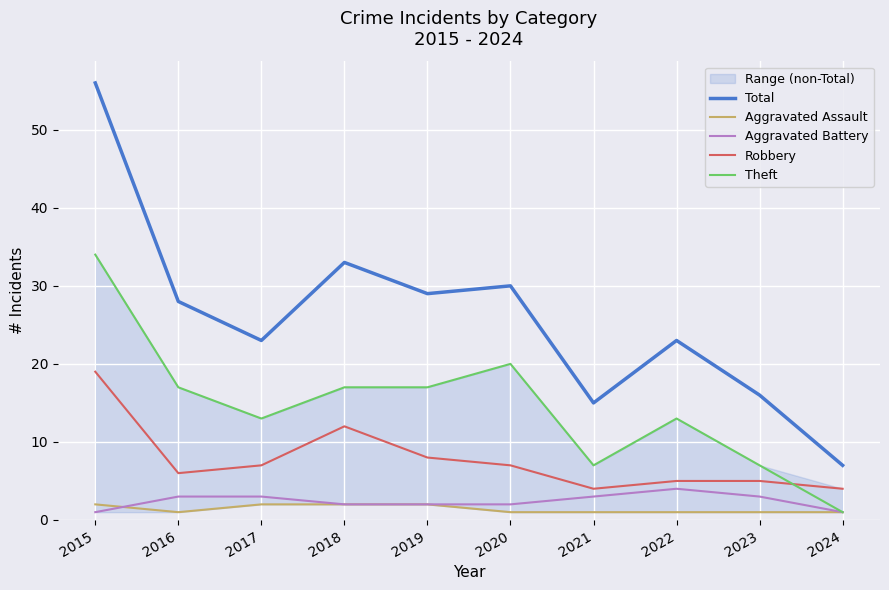

True or false: Aggravated Battery and Robbery intersect in this chart.

False